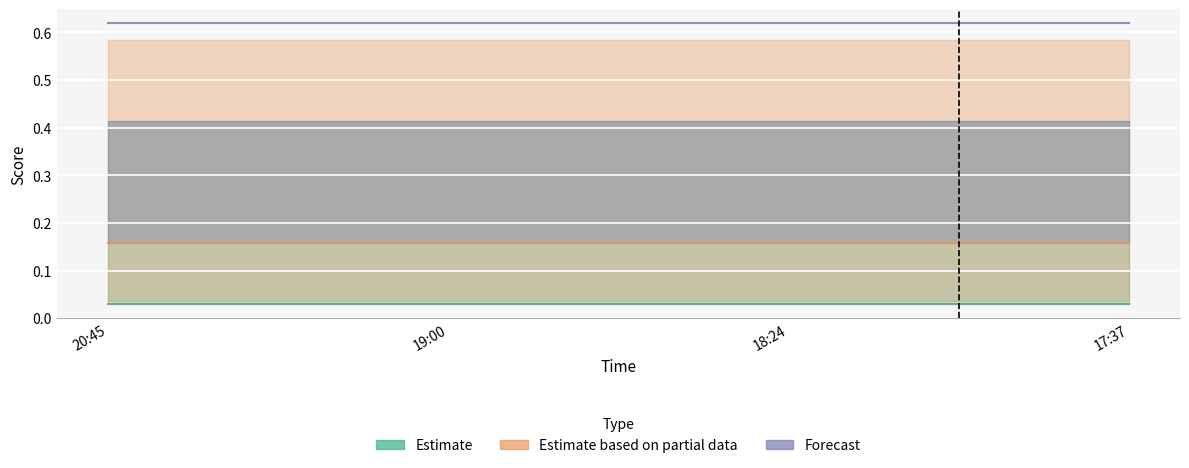

What position from the right is 19:00?

3